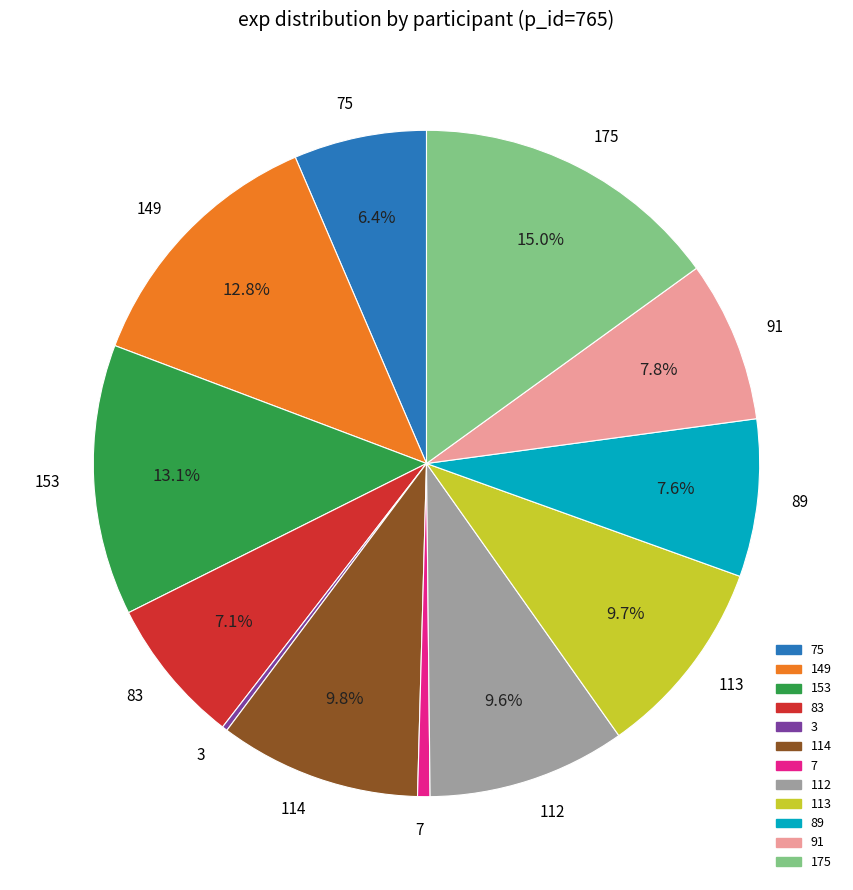

Which slice is the largest?

175